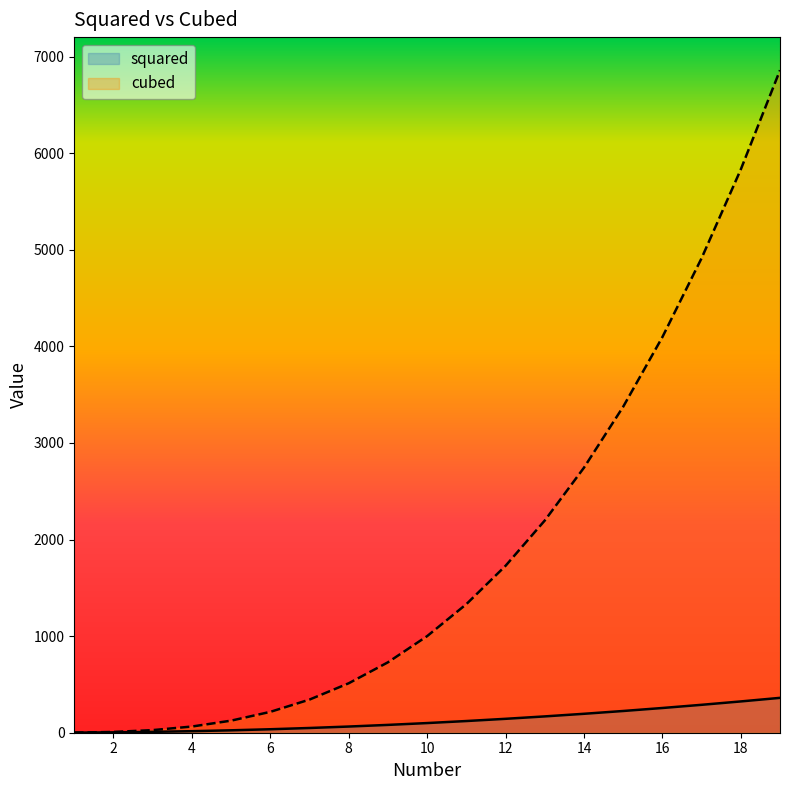

The value of cubed at 8 is 686. True or false?

False